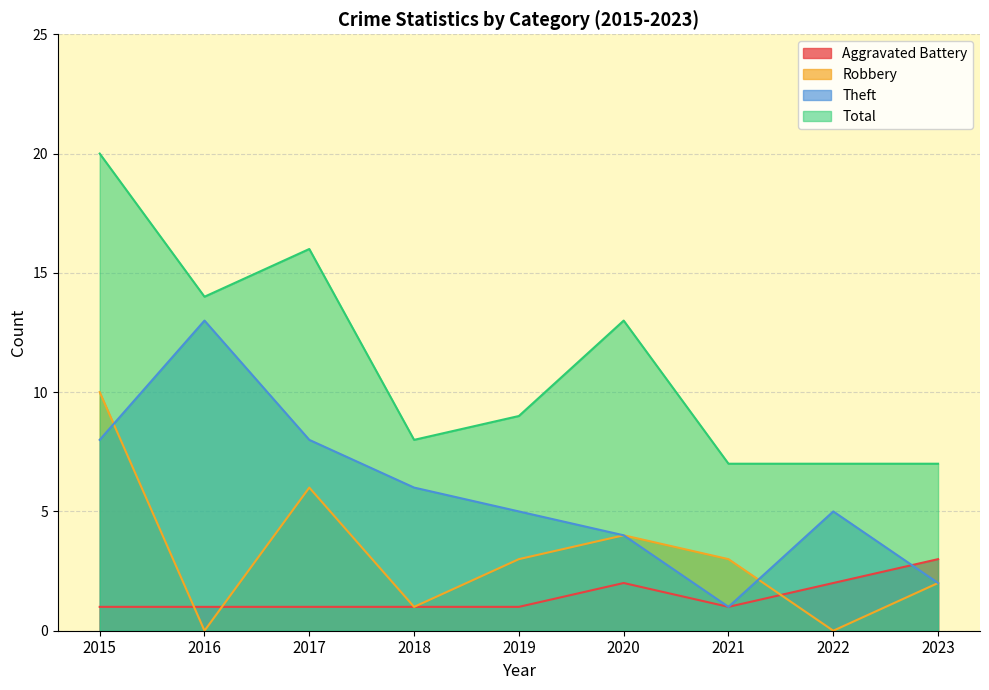

In Robbery, how many points are higher than both neighbors (excluding endpoints)?

2